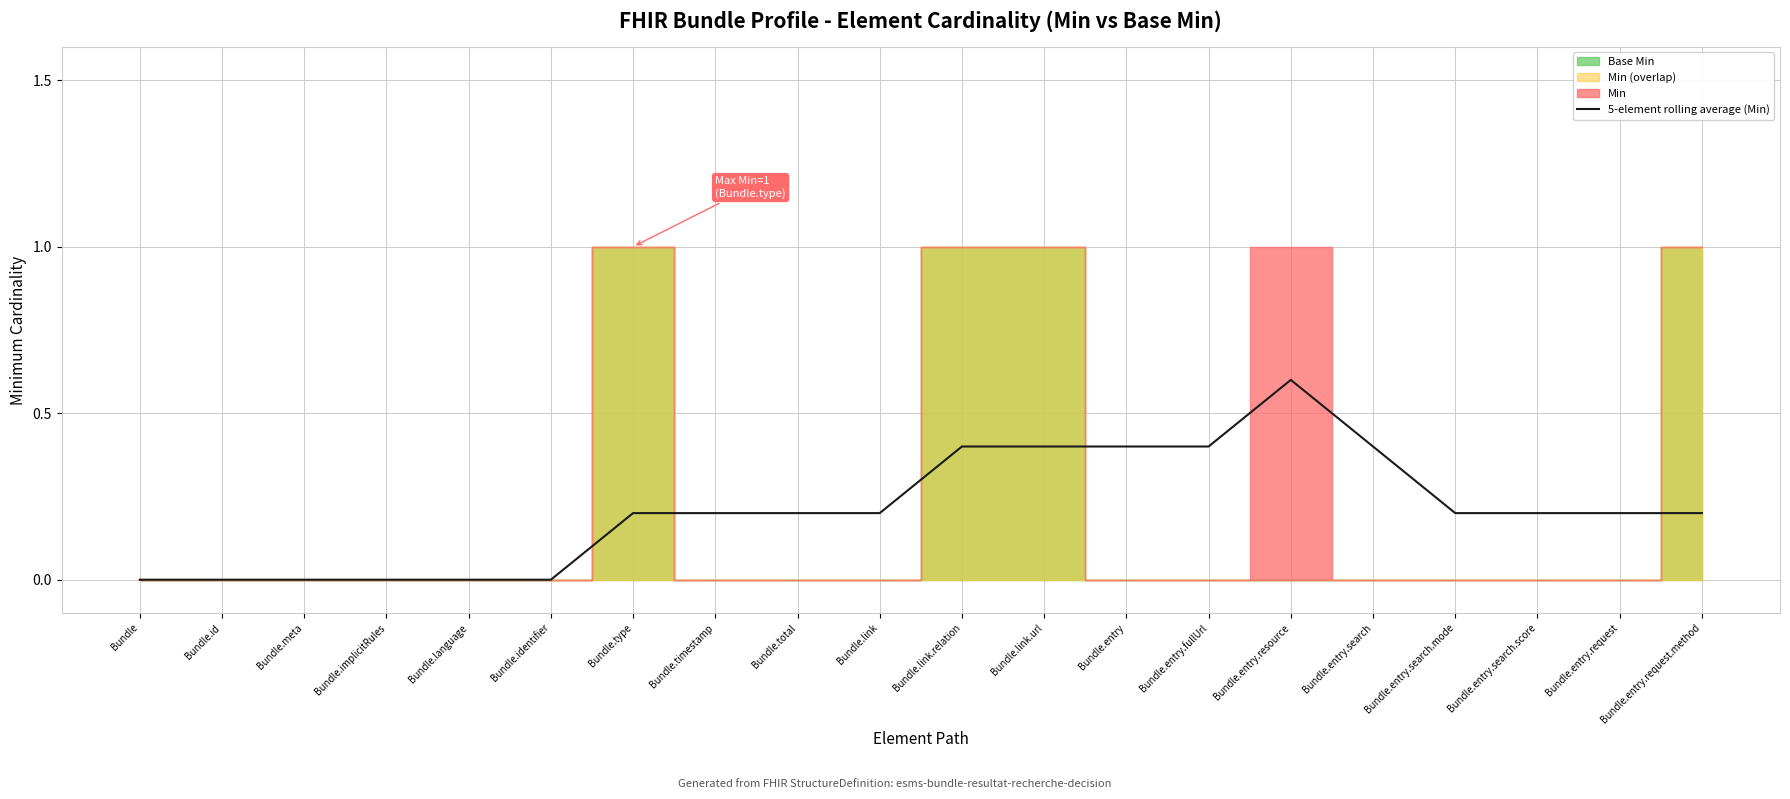

Rank the categories by value from lowest to highest.

Bundle, Bundle.id, Bundle.meta, Bundle.implicitRules, Bundle.language, Bundle.identifier, Bundle.type, Bundle.timestamp, Bundle.total, Bundle.link, Bundle.entry.search.mode, Bundle.entry.search.score, Bundle.entry.request, Bundle.entry.request.method, Bundle.link.relation, Bundle.link.url, Bundle.entry, Bundle.entry.fullUrl, Bundle.entry.search, Bundle.entry.resource